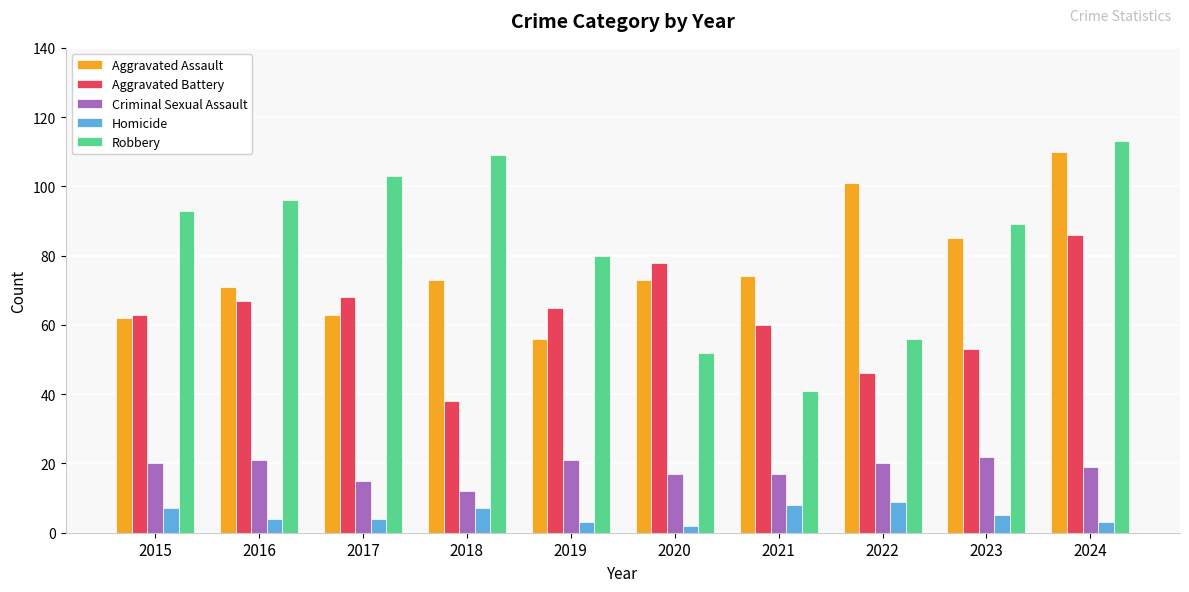

What is the value of the Aggravated Assault bar at the 9th from the left?

85